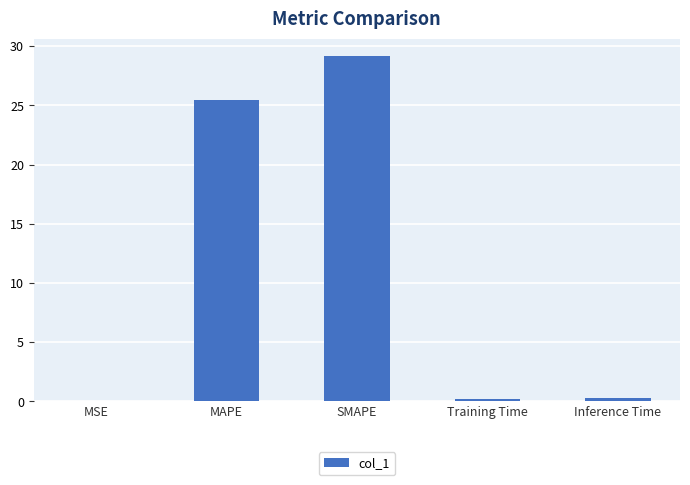

What is the sum of all values?

55.2